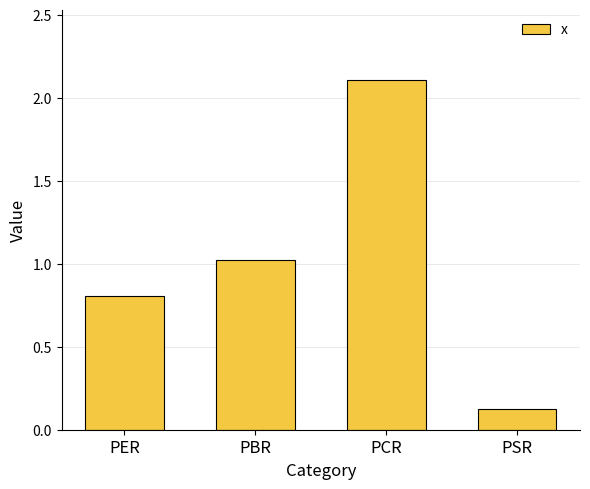

Reading left to right, what are all the values shown in this chart?

PER=0.8	PBR=1.0	PCR=2.1	PSR=0.1